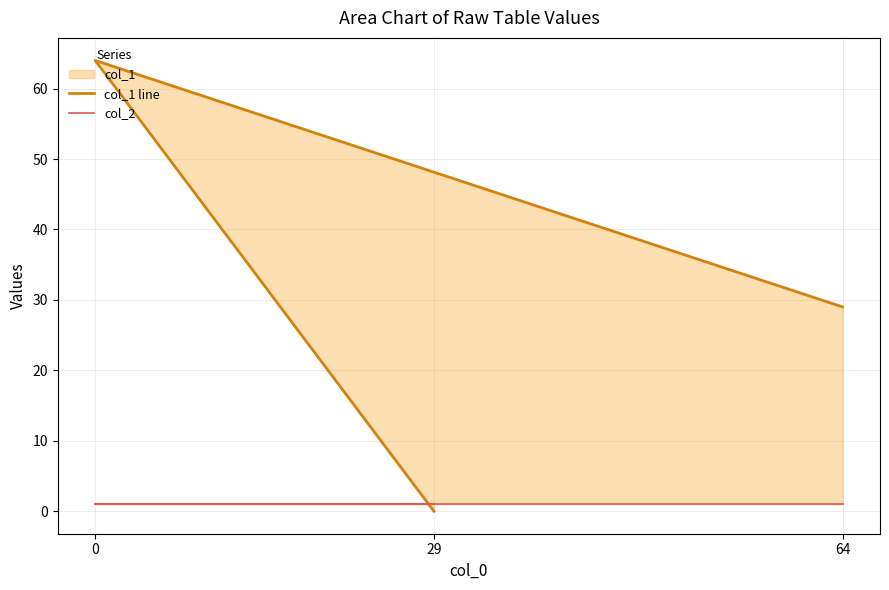

The value of col_1 line at 64 is 13. True or false?

False